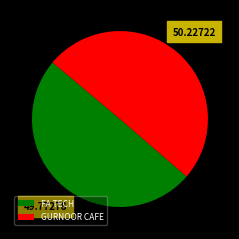

Is it true that GURNOOR CAFE is 60% of the pie?

False